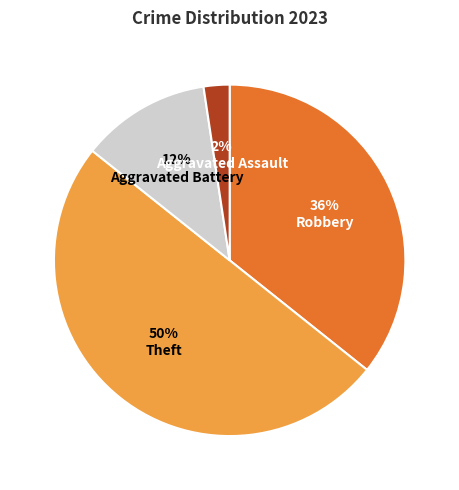

Is Aggravated Battery the majority of the pie?

No